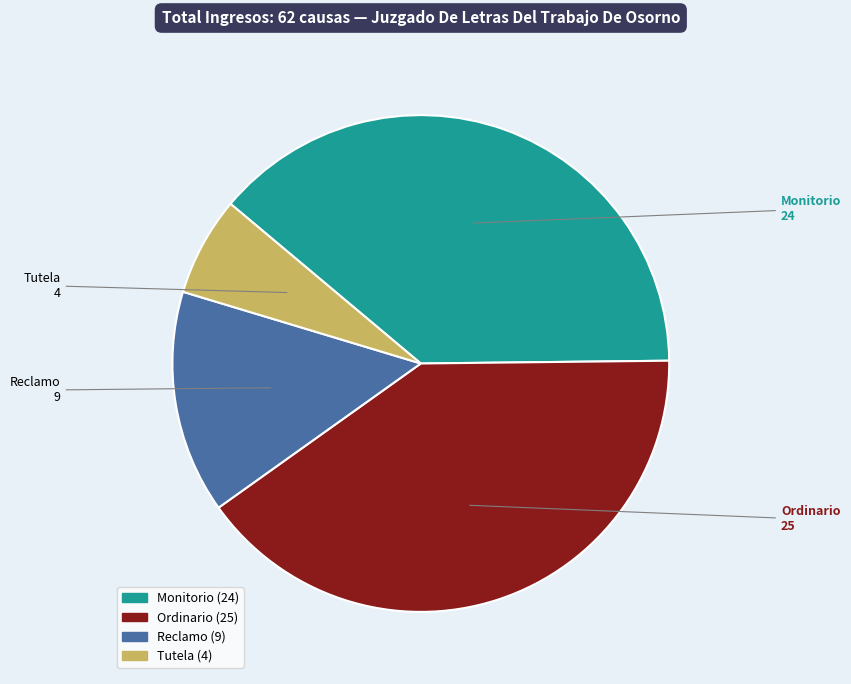

Do Reclamo and Tutela together represent more than half of the pie?

No